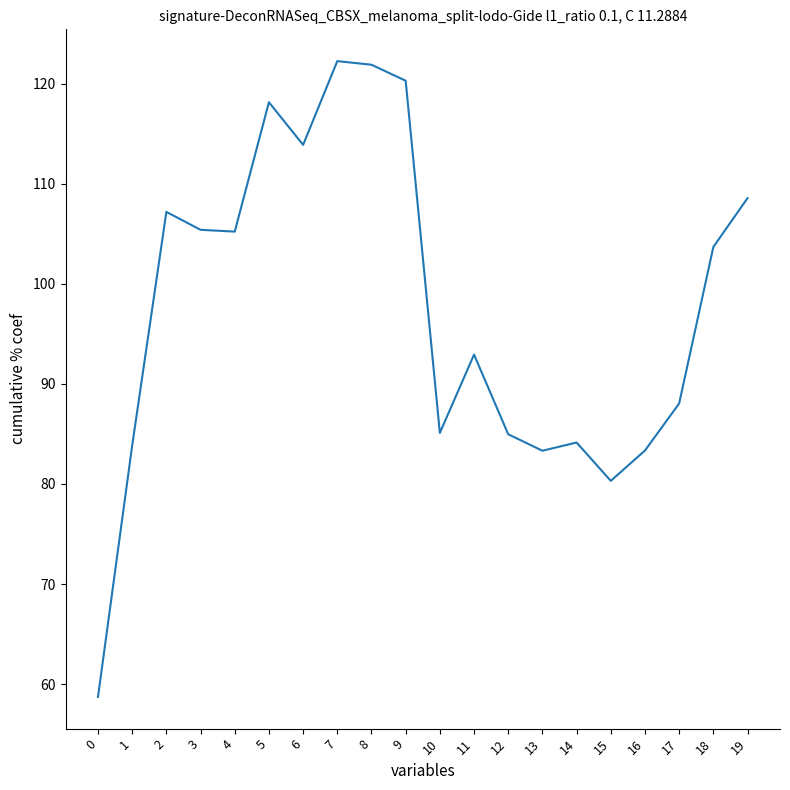

What is the change in value from 11 to 14?

-8.8